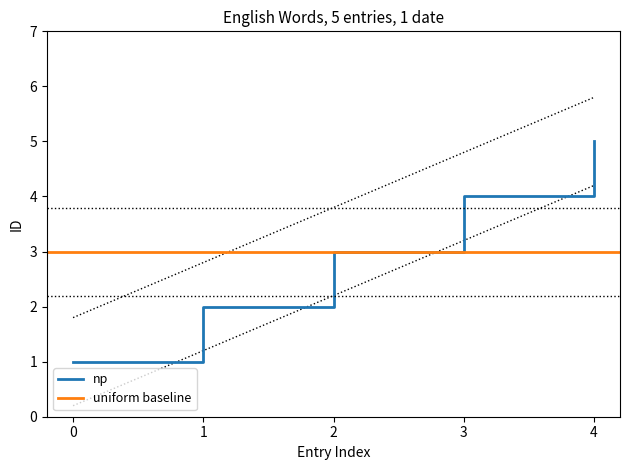

Does the chart display data point markers on the line(s)?

No